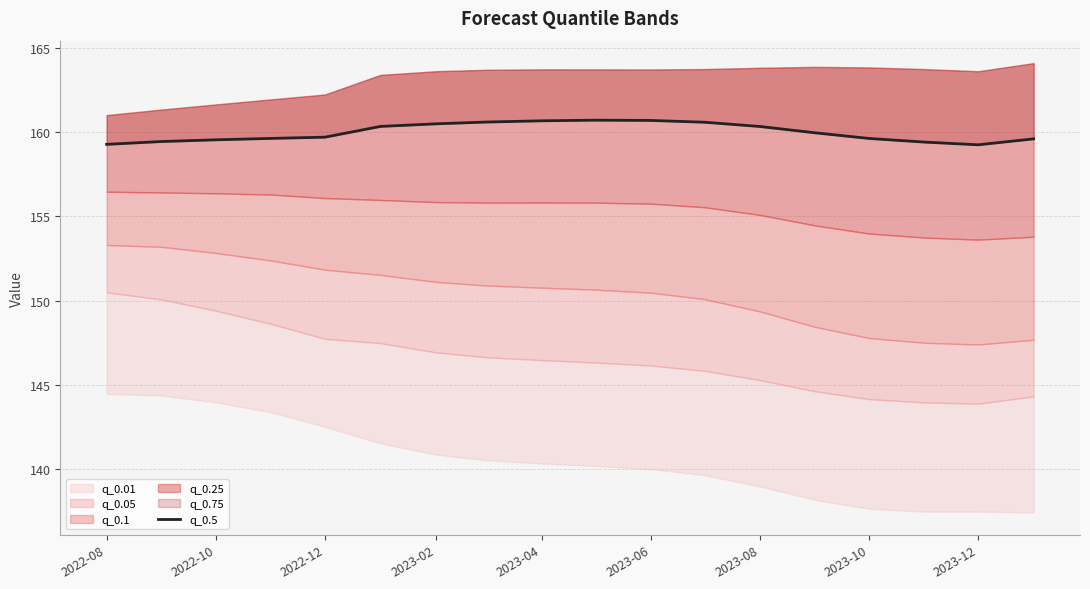

How many data points does each series have?

18